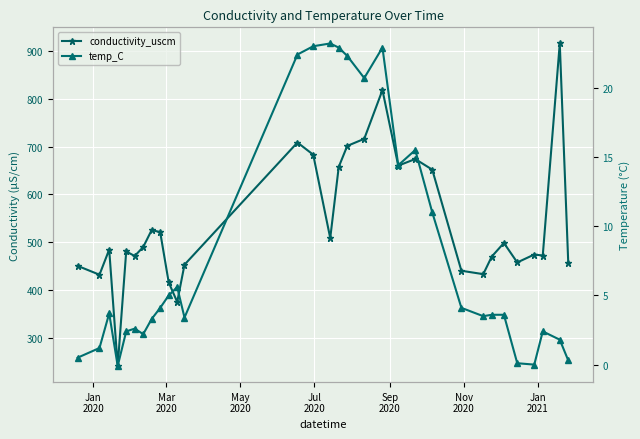

How many positive values does the temp_C series have?

29